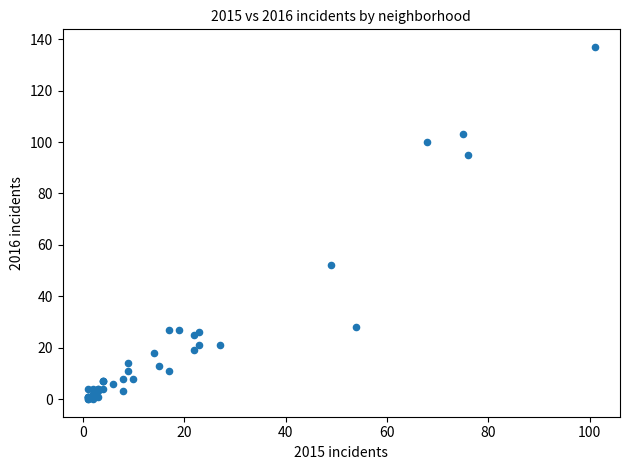

What Y value in the scatter plot is closest to 68?

52